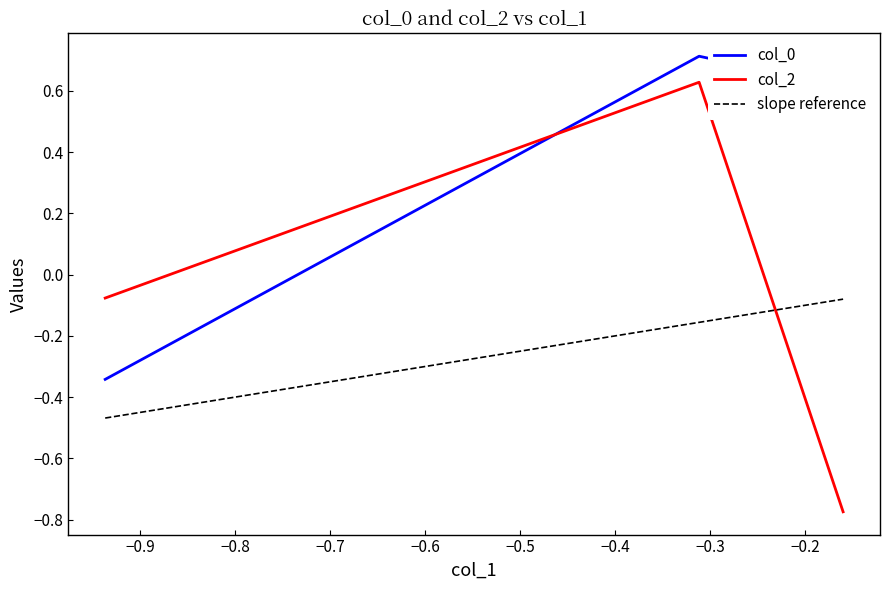

What is the difference between the maximum and minimum values in the col_2 series?

1.4